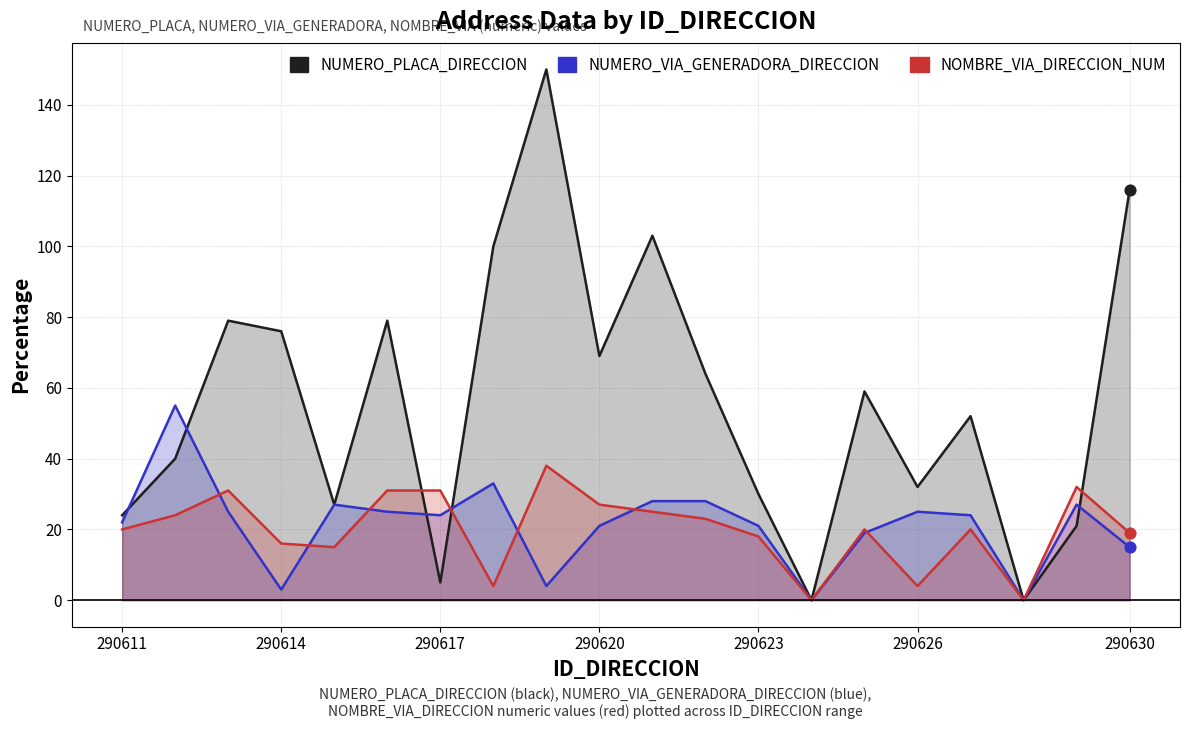

What is the total value across all series at 10?

156